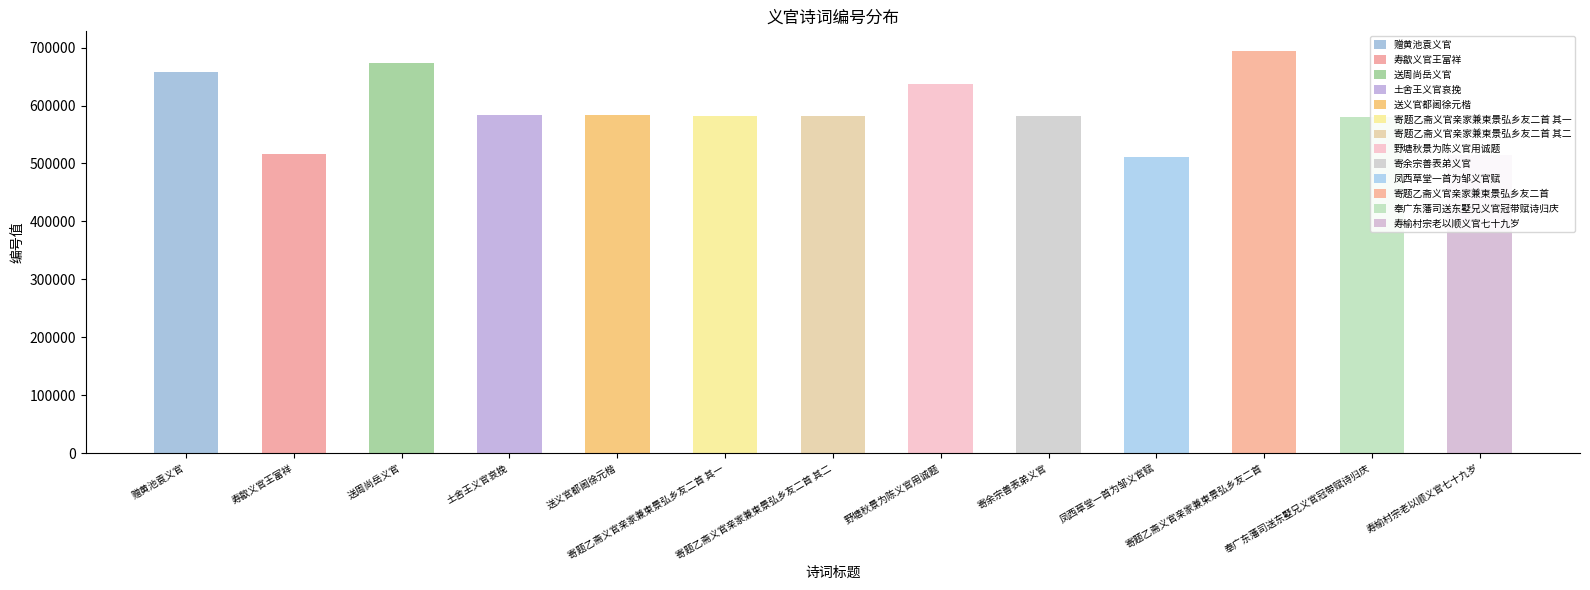

What is the label of the 3rd bar from the right?

寄题乙斋义官亲家兼柬景弘乡友二首